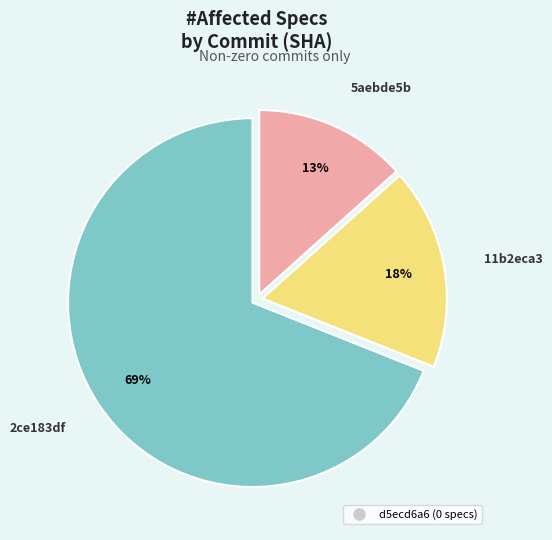

Is there any slice that represents more than half of the pie?

Yes